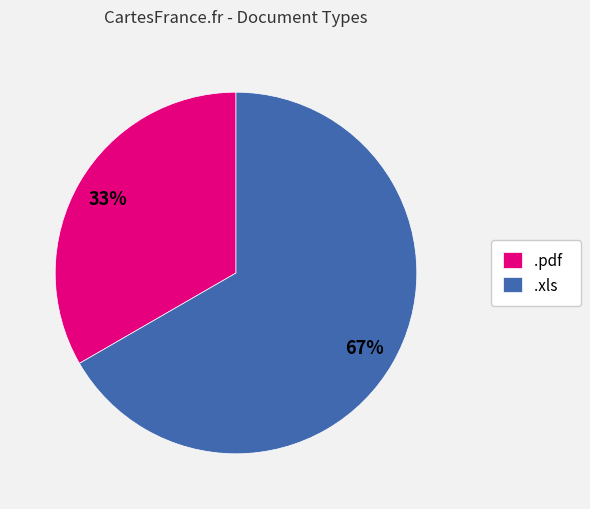

True or false: .pdf accounts for 22% of the total.

False